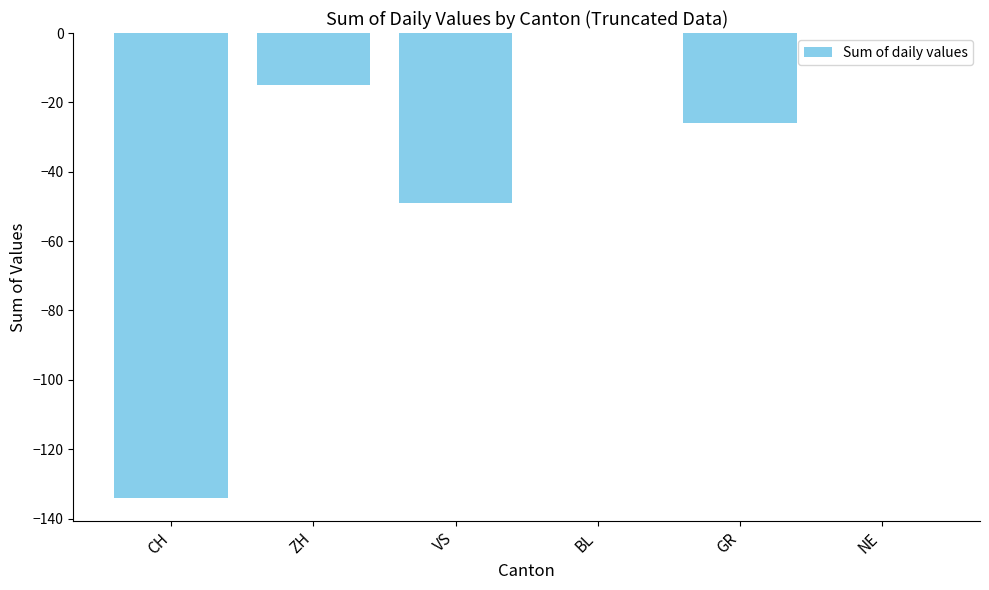

Count the number of data series in this chart.

1